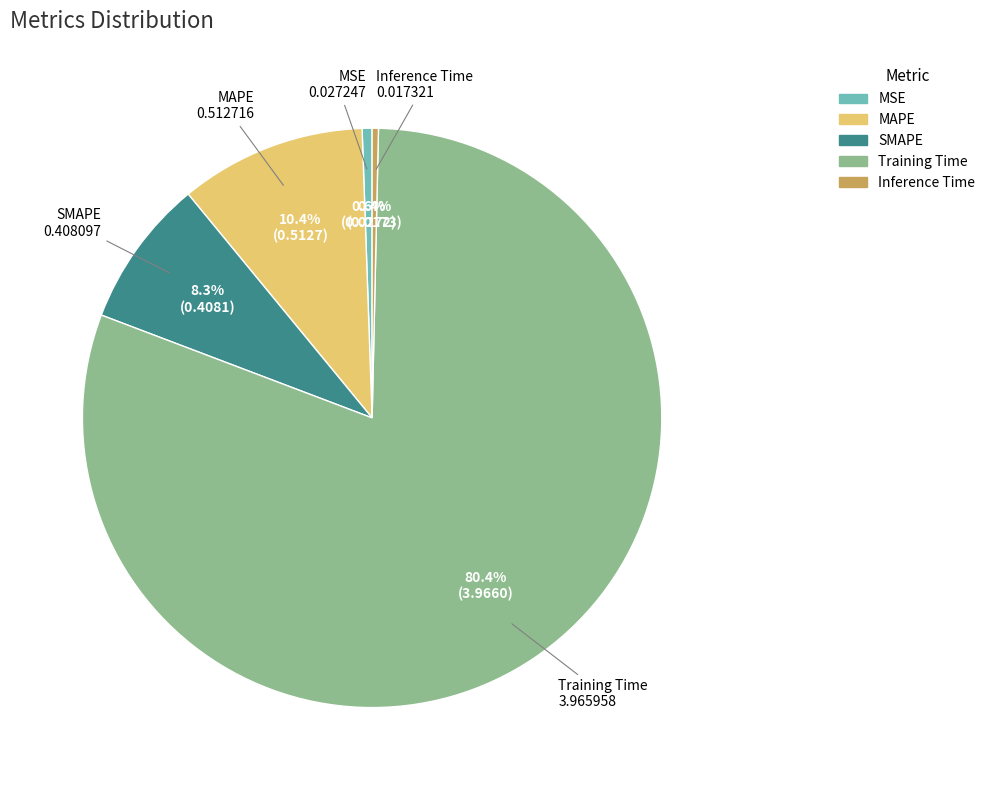

Count the number of slices in the pie.

5